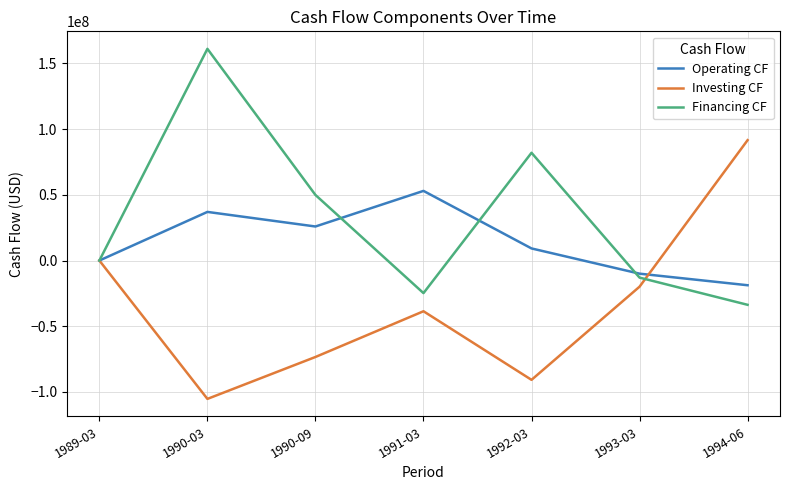

True or false: Operating CF and Investing CF cross at least once.

True